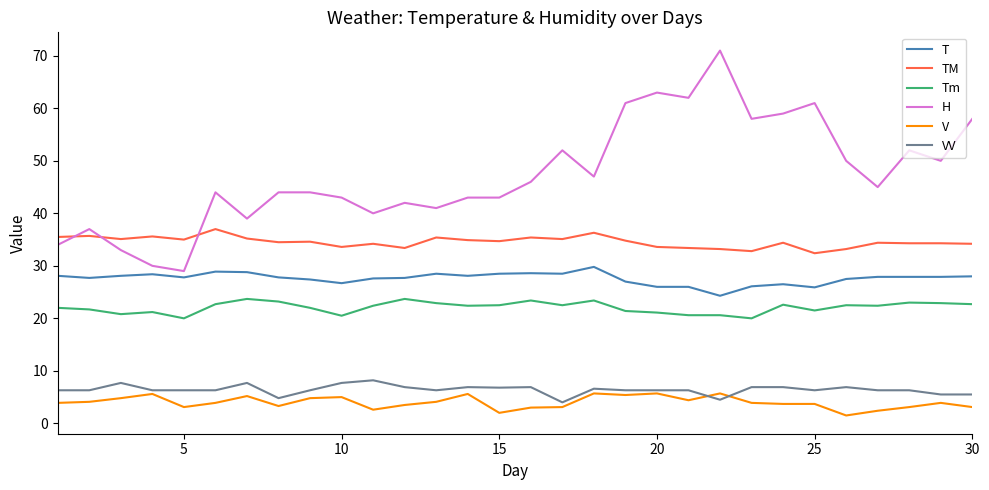

Which series has the largest total across all categories?

H